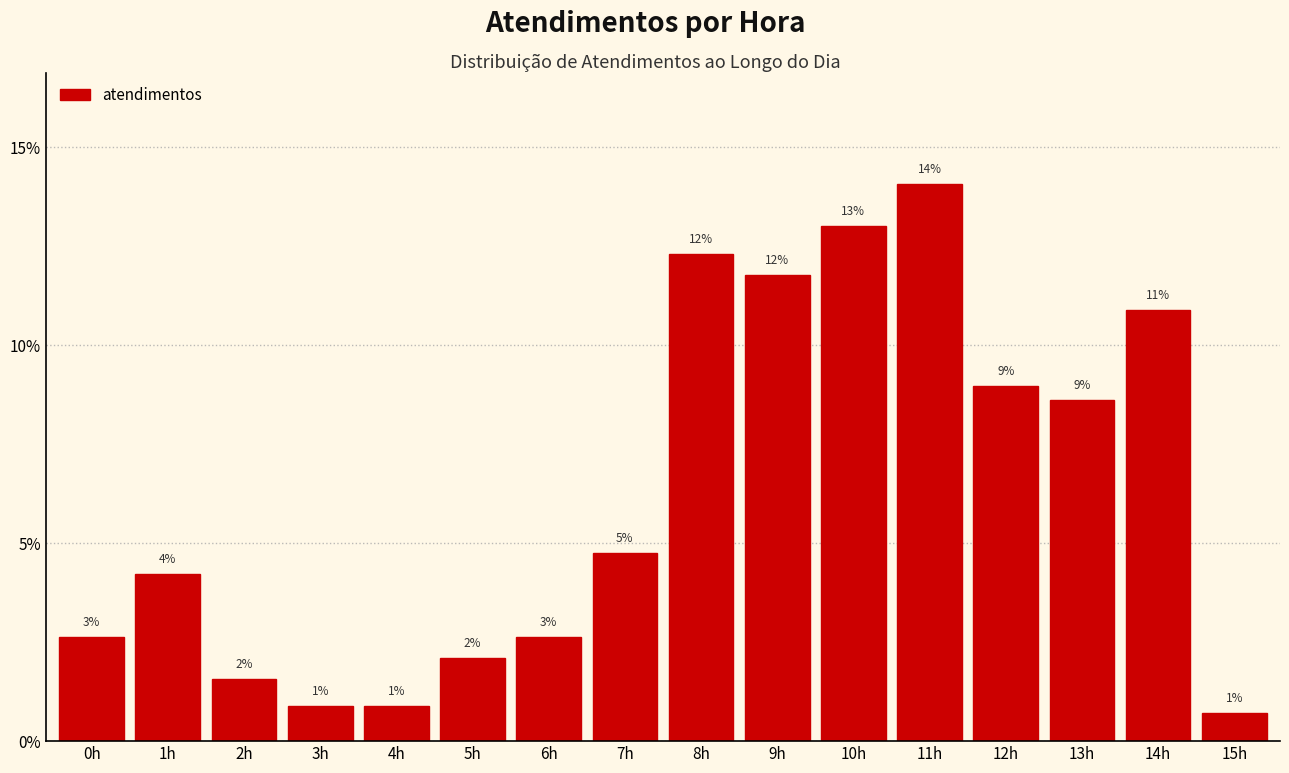

Does the chart contain any negative values?

No